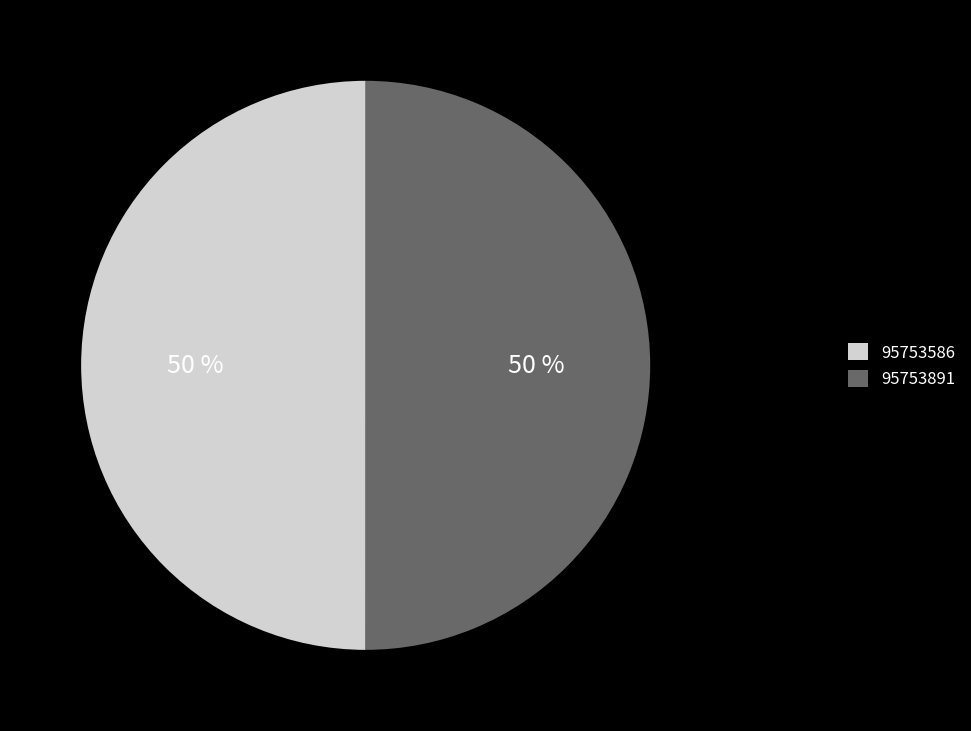

To the nearest percent, what portion does 95753586 represent?

50%